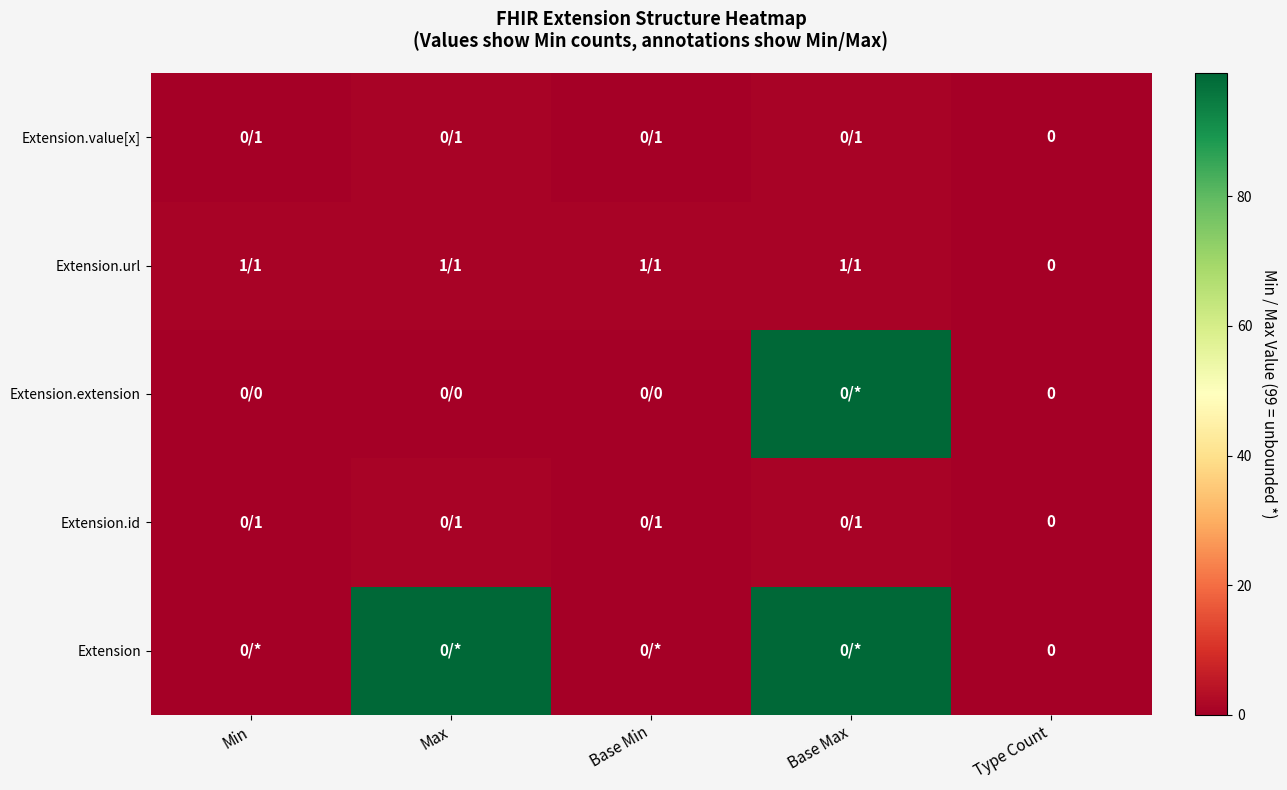

At which label is Extension.url closest to 0?

Type Count